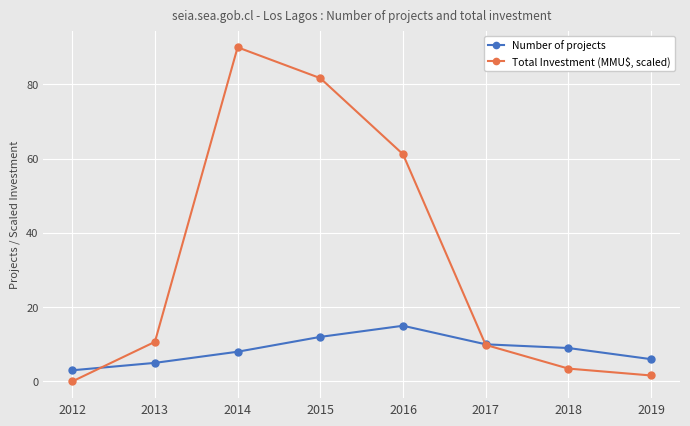

Where does the Total Investment (MMU$, scaled) series first go above 10?

2013